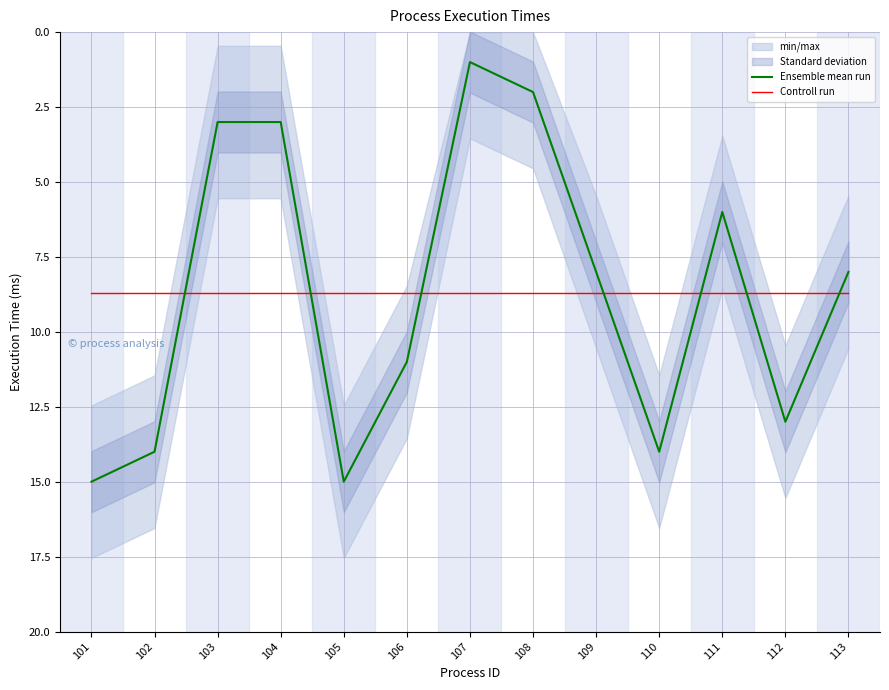

True or false: Ensemble mean run and Controll run cross at least once.

True